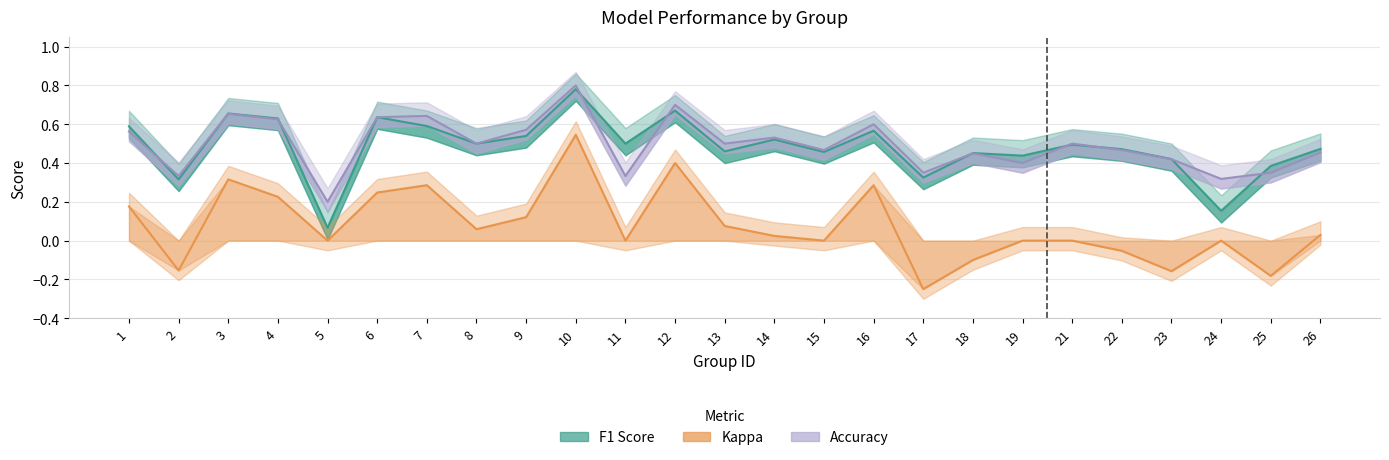

True or false: f1 has a value of 0.1 at 5.

False